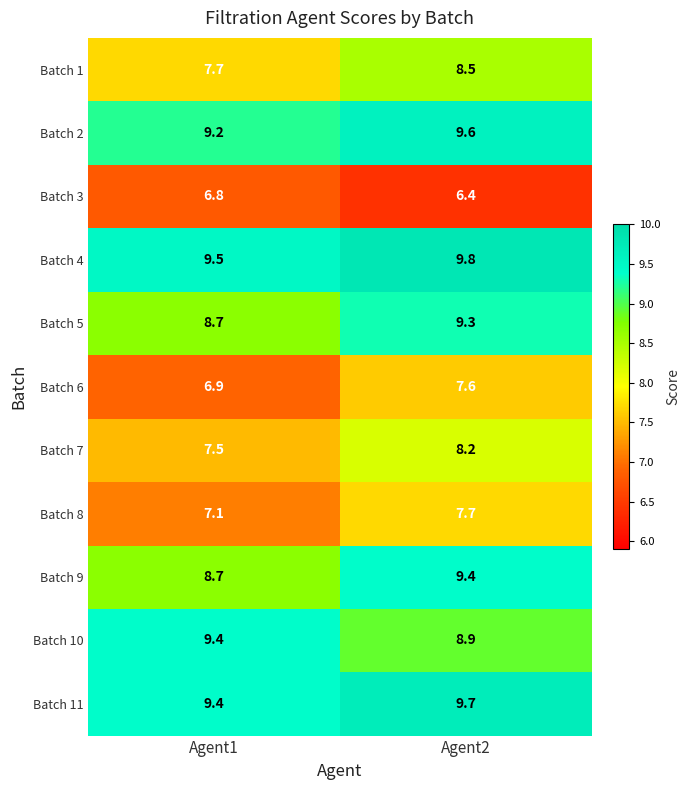

Which label corresponds to the smallest value in the chart?

Agent2